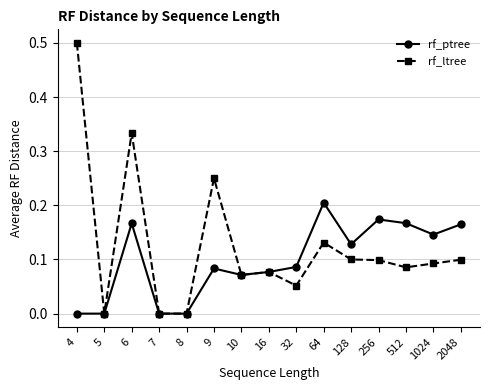

List the series in order of their peak value, lowest first.

rf_ptree, rf_ltree